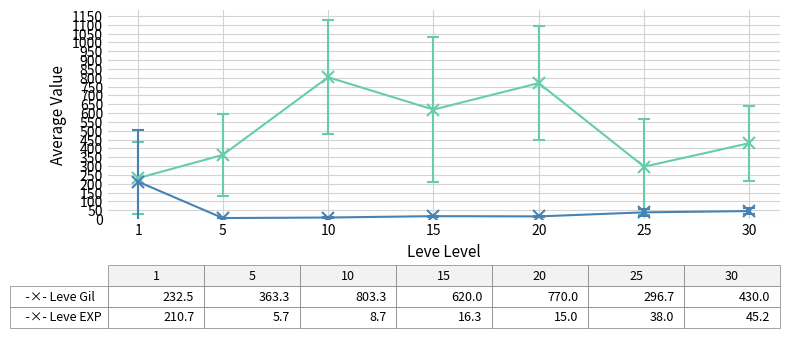

Does the chart have visible grid lines?

Yes